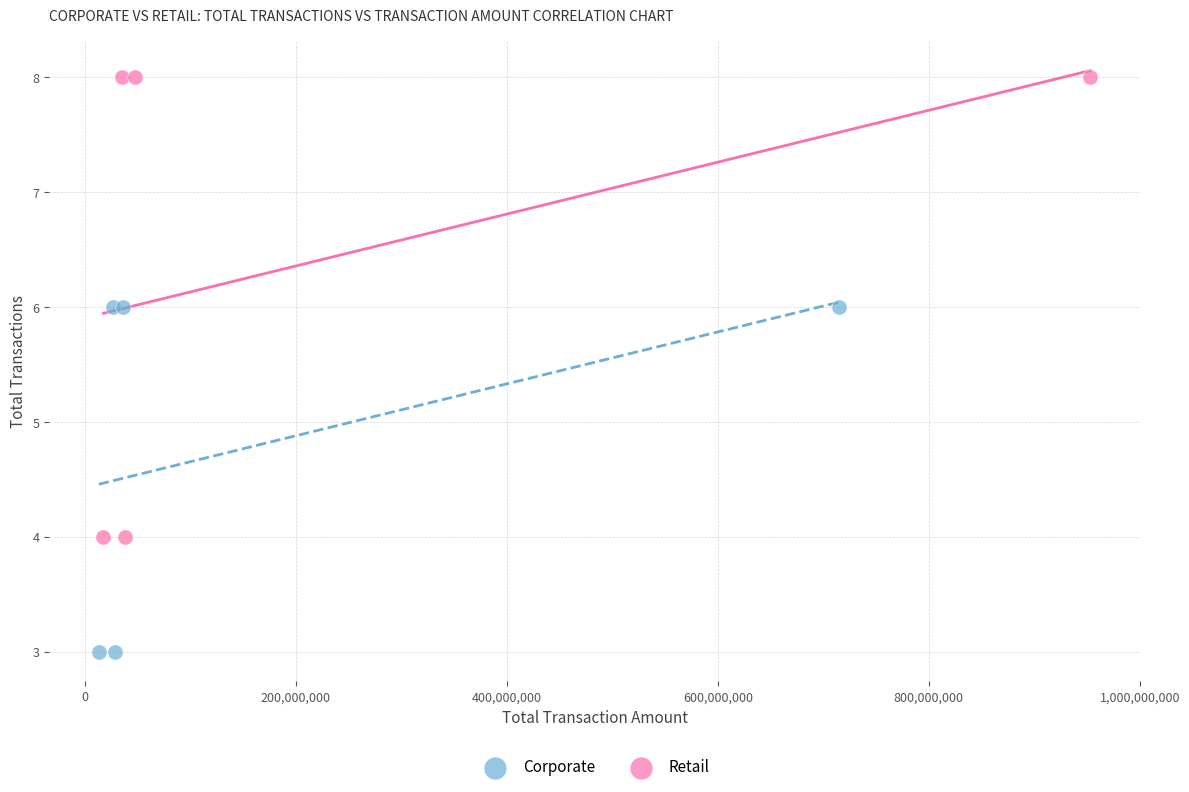

Which series has the widest spread of Y values?

Retail